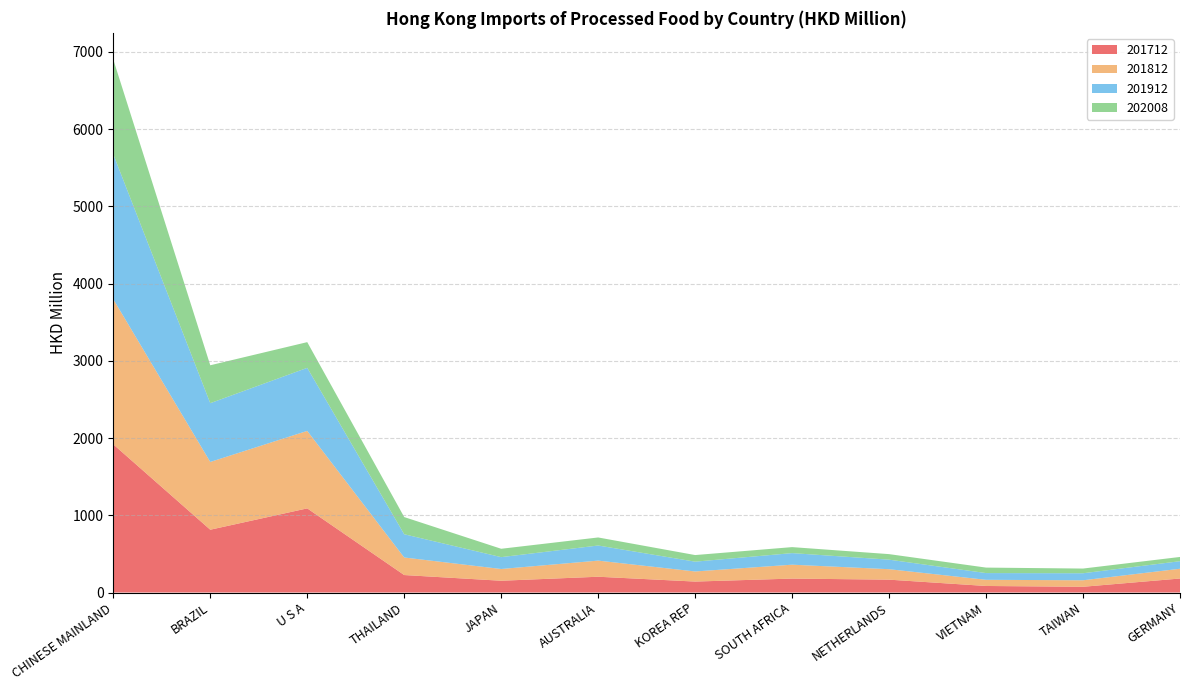

Reading left to right, transcribe all the data shown in this chart.

201712: CHINESE MAINLAND=1918.2	BRAZIL=813.2	U S A=1089.6	THAILAND=226.4	JAPAN=152.5	AUSTRALIA=204.4	KOREA REP=141.8	SOUTH AFRICA=180.5	NETHERLANDS=166.5	VIETNAM=84.7	TAIWAN=74.4	GERMANY=181.4
201812: CHINESE MAINLAND=1879.4	BRAZIL=877.5	U S A=1003.1	THAILAND=227.4	JAPAN=152.1	AUSTRALIA=208.8	KOREA REP=130.8	SOUTH AFRICA=179.9	NETHERLANDS=135.5	VIETNAM=80.0	TAIWAN=84.2	GERMANY=126.6
201912: CHINESE MAINLAND=1876.2	BRAZIL=760.9	U S A=816.4	THAILAND=300.8	JAPAN=153.5	AUSTRALIA=195.5	KOREA REP=126.9	SOUTH AFRICA=149.9	NETHERLANDS=123.4	VIETNAM=87.0	TAIWAN=90.9	GERMANY=97.6
202008: CHINESE MAINLAND=1227.6	BRAZIL=490.8	U S A=332.9	THAILAND=222.5	JAPAN=108.4	AUSTRALIA=104.2	KOREA REP=85.5	SOUTH AFRICA=77.6	NETHERLANDS=71.8	VIETNAM=71.0	TAIWAN=60.8	GERMANY=55.0